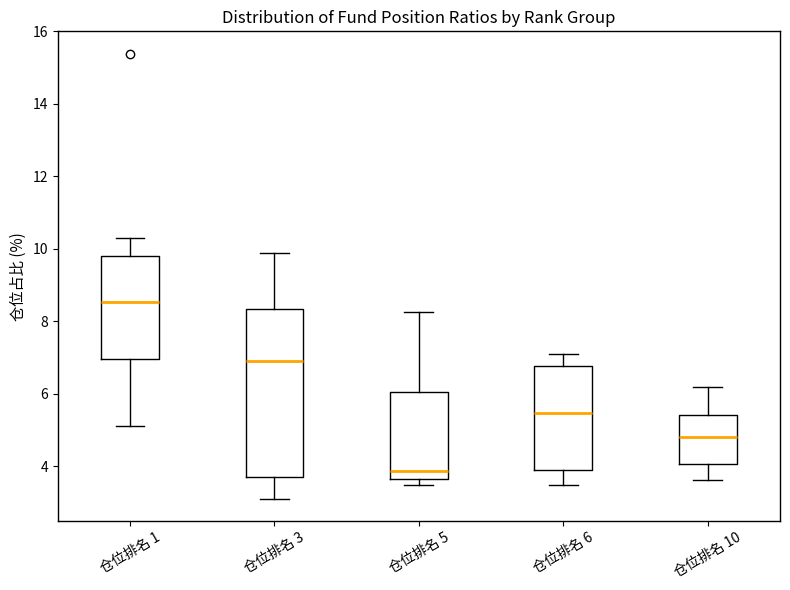

Comparing the boxes themselves (not the whiskers), which one is the tallest?

仓位排名 3